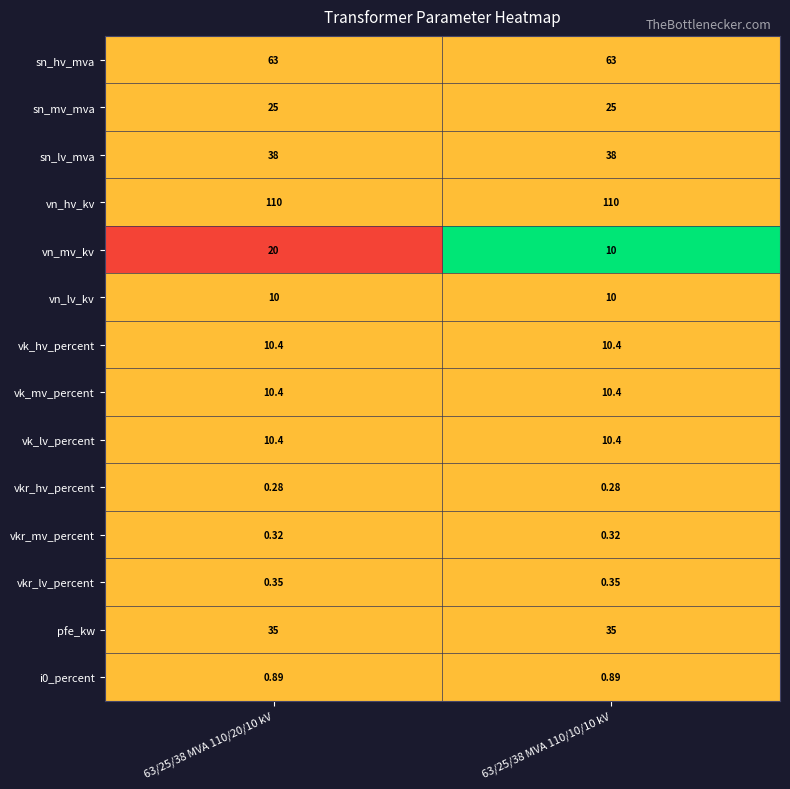

Which series has the largest total across all categories?

vn_hv_kv